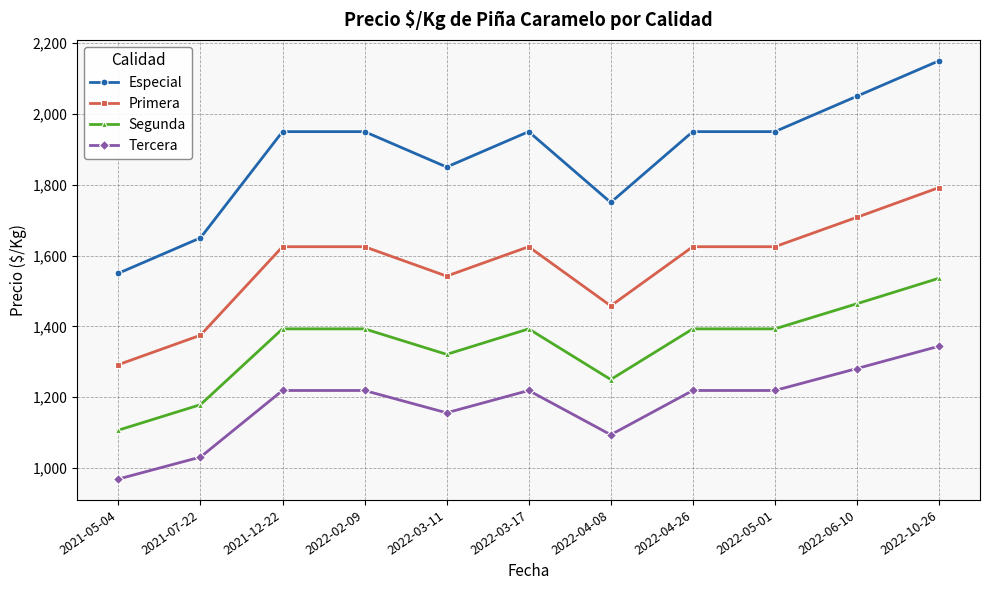

Rank the series at 2022-10-26 from lowest to highest value.

Tercera, Segunda, Primera, Especial